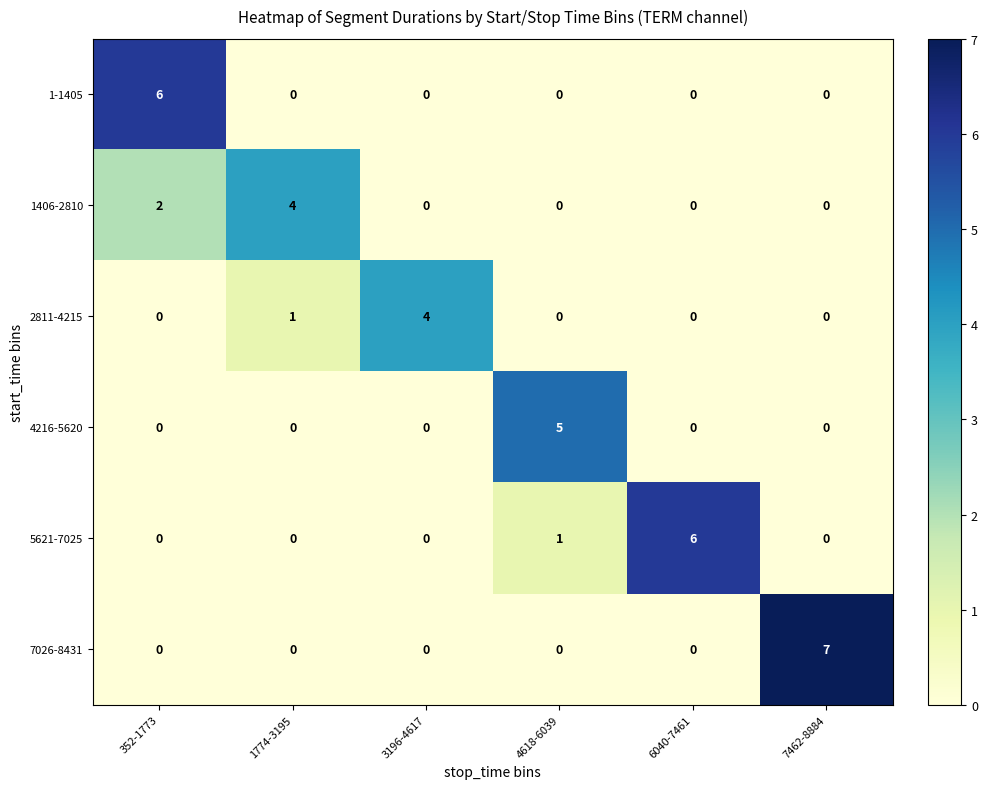

The value of 1-1405 at 3196-4617 is 0. True or false?

True